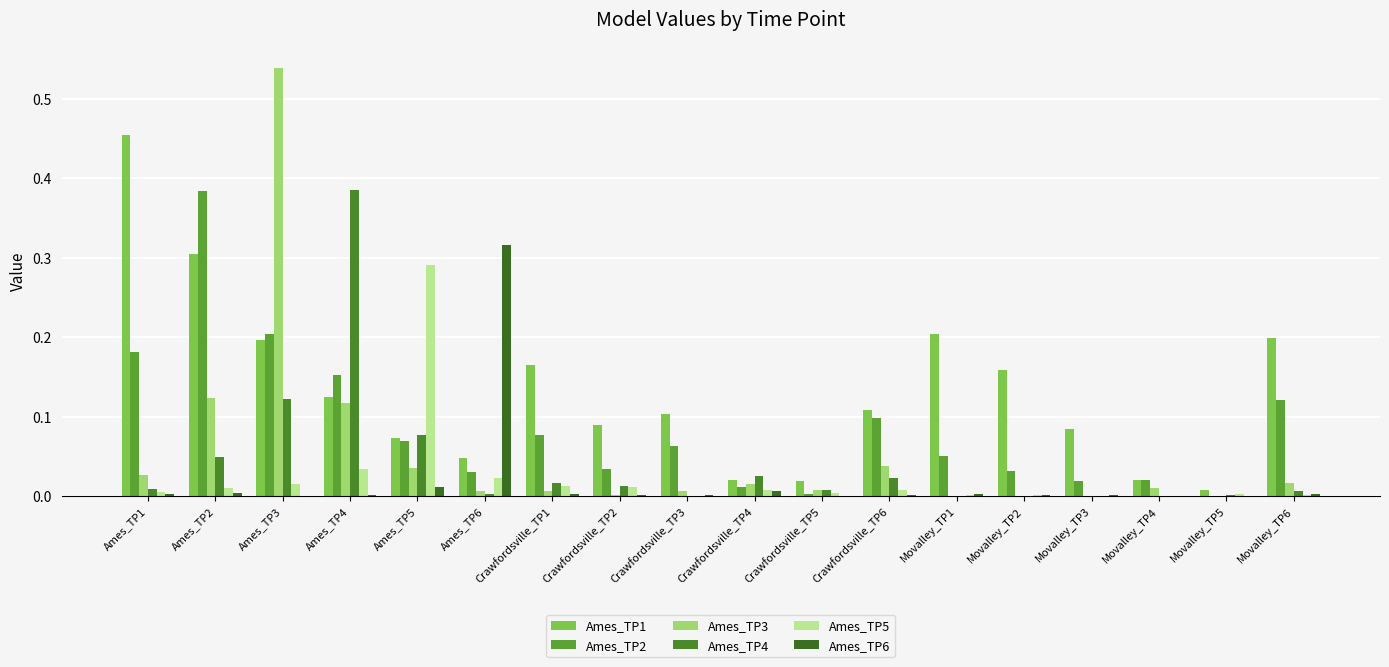

How many groups of bars are there?

18